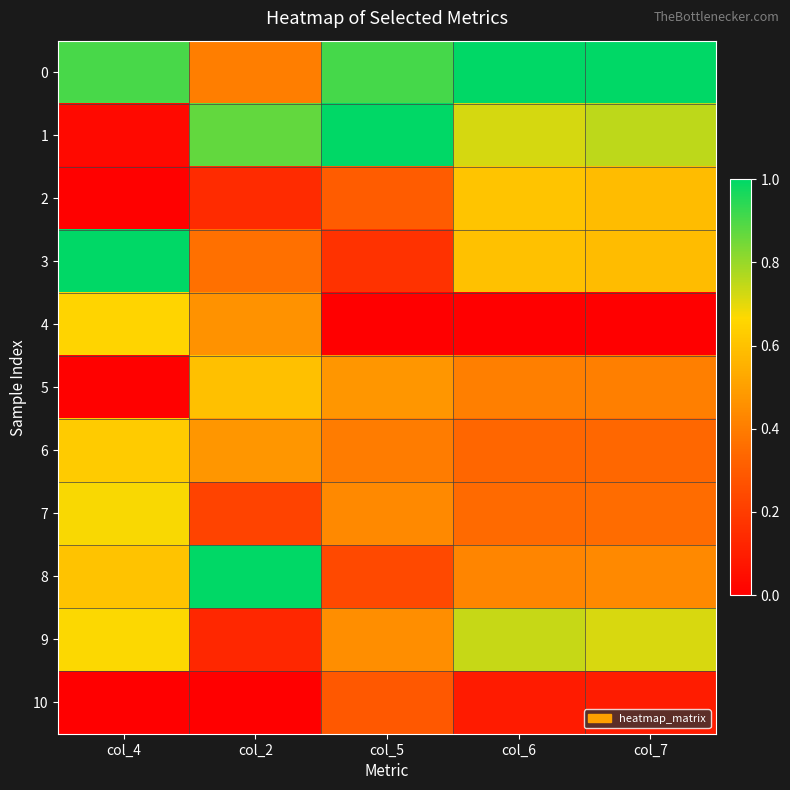

At which category is the sum across all series the highest?

col_6